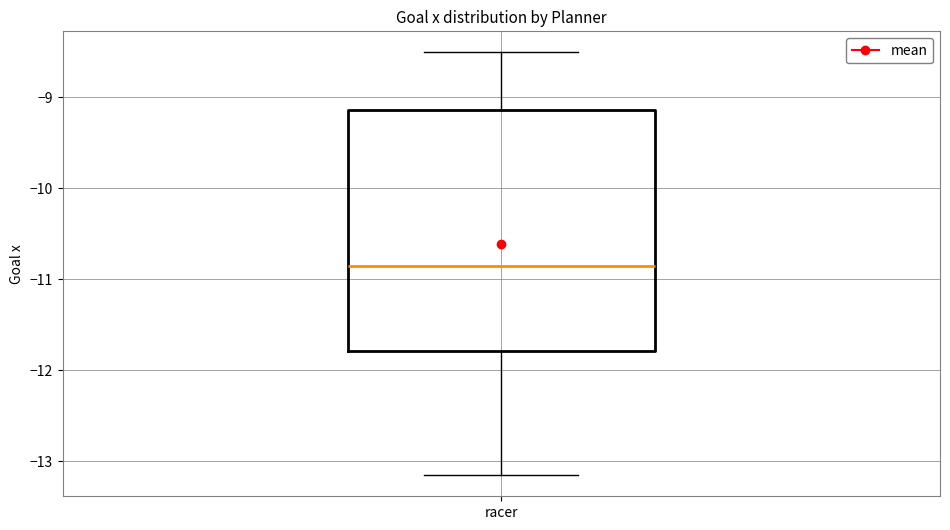

Transcribe this box plot: give where the median line is, the range the box spans, and where the two whiskers end, as read against the y-axis. The values are not printed on the chart, so give them approximately, as read against the axis.

median -10.9, box -11.8 to -9.1, whiskers -13.2 to -8.5